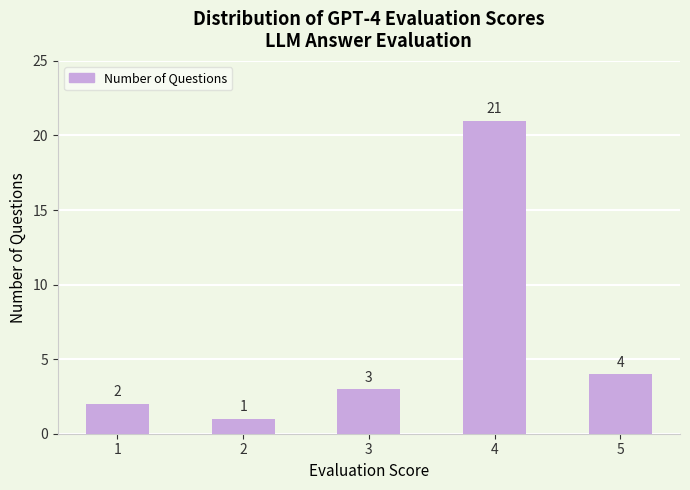

Is it true that the value at 4 is 21?

True